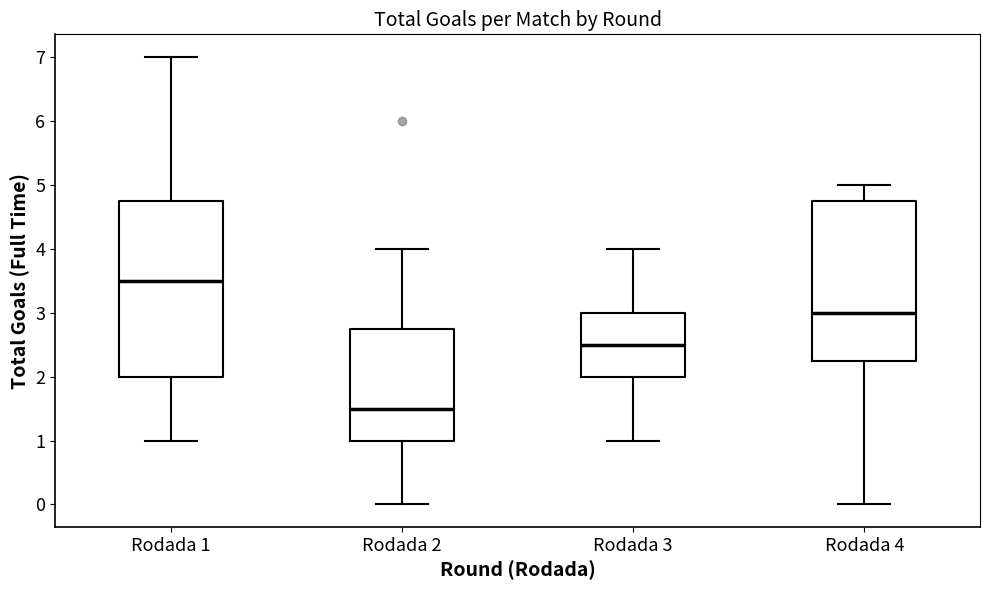

Reading left to right, transcribe this box plot: for each box, give where its median line is, the range the box spans, and where its two whiskers end, as read against the y-axis. The values are not printed on the chart, so give them approximately, as read against the axis.

Rodada 1: median 3.5, box 2.0 to 4.8, whiskers 1.0 to 7.0
Rodada 2: median 1.5, box 1.0 to 2.8, whiskers 0.0 to 4.0
Rodada 3: median 2.5, box 2.0 to 3.0, whiskers 1.0 to 4.0
Rodada 4: median 3.0, box 2.3 to 4.8, whiskers 0.0 to 5.0